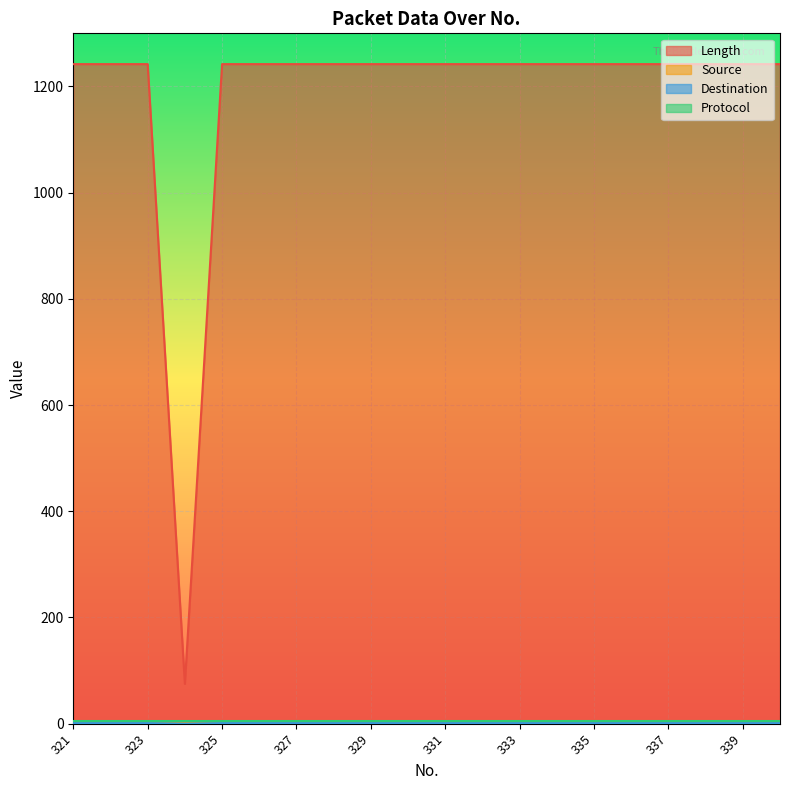

Which category has the lowest value across all series?

321